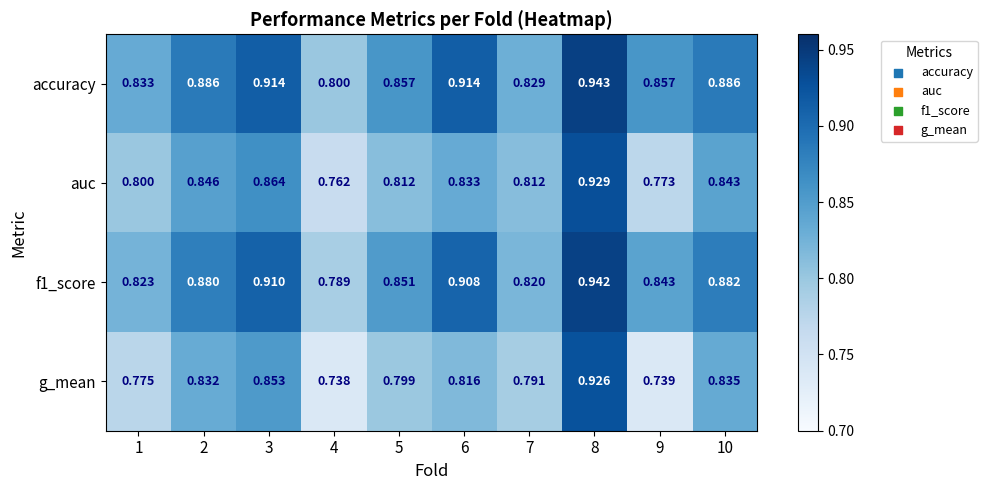

Which series has the largest total across all categories?

accuracy